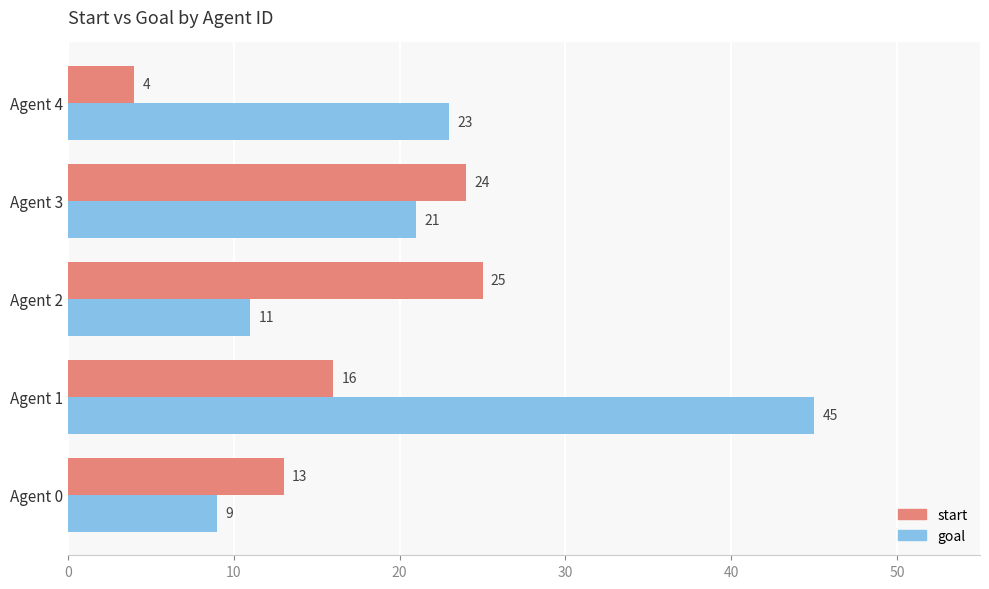

At how many categories does at least one series exceed 4?

5